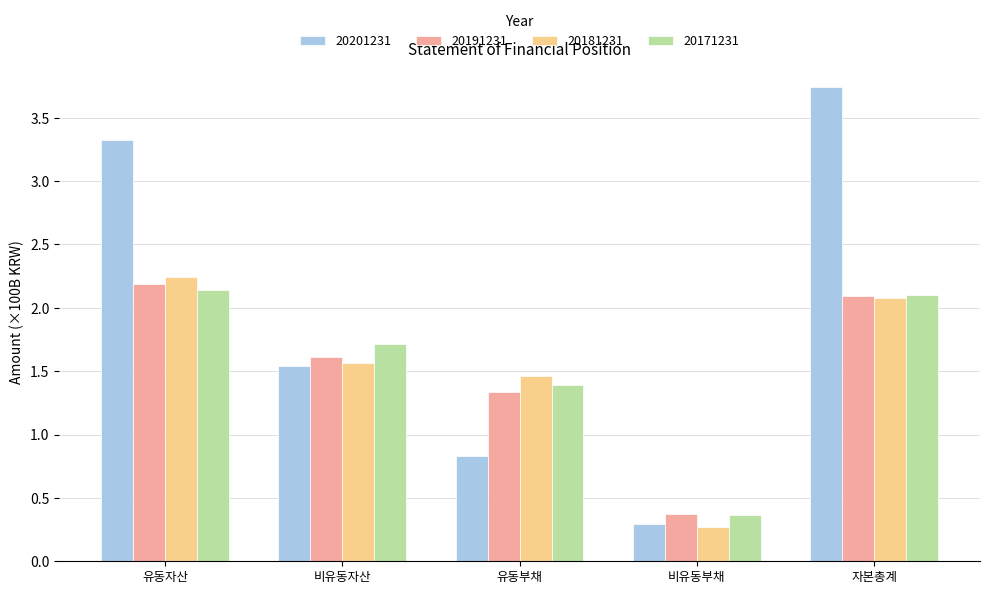

How many data points does each series have?

5